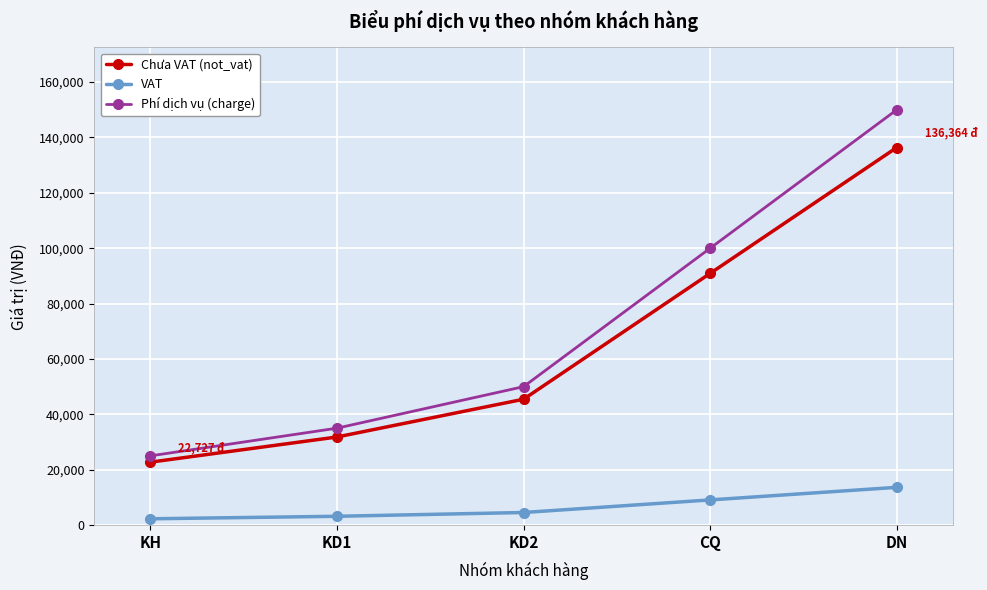

What is the value of the VAT point at the 4th from the left?

9091